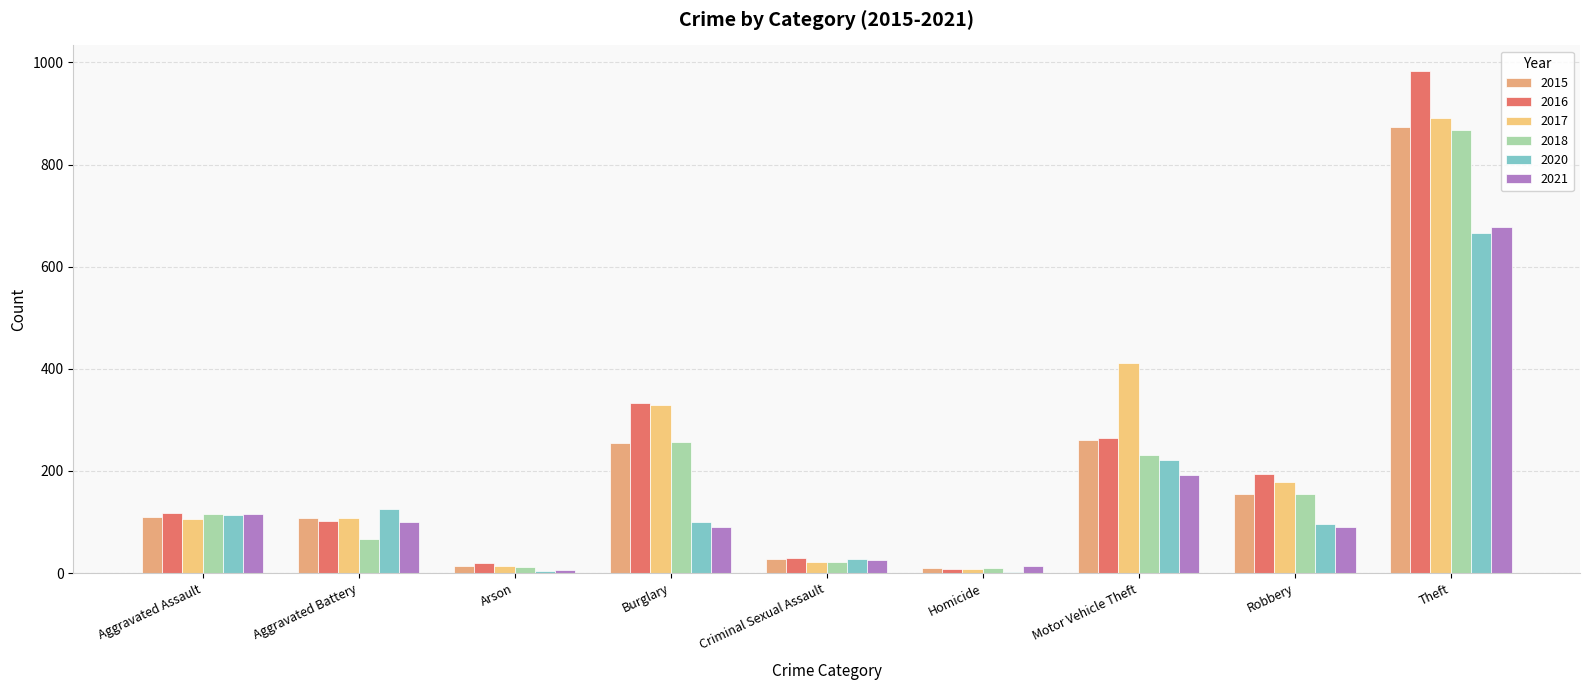

What are all the series names shown in the legend?

2015, 2016, 2017, 2018, 2020, 2021